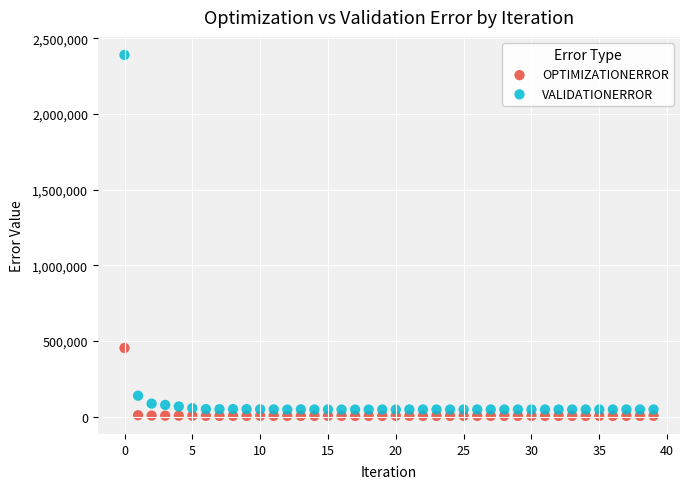

Which series contains the highest Y value?

VALIDATIONERROR